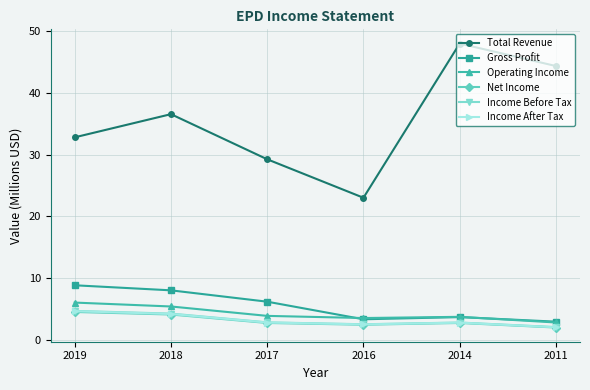

Which series has the largest total across all categories?

Total Revenue